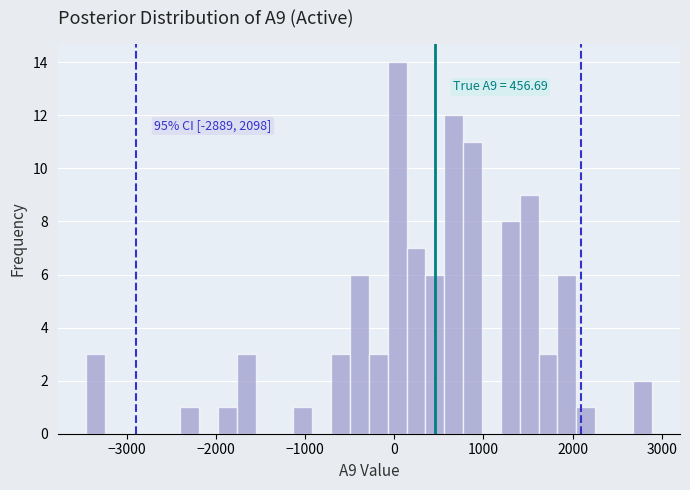

Read against the x-axis, roughly where is the centre of the tallest bar?

0